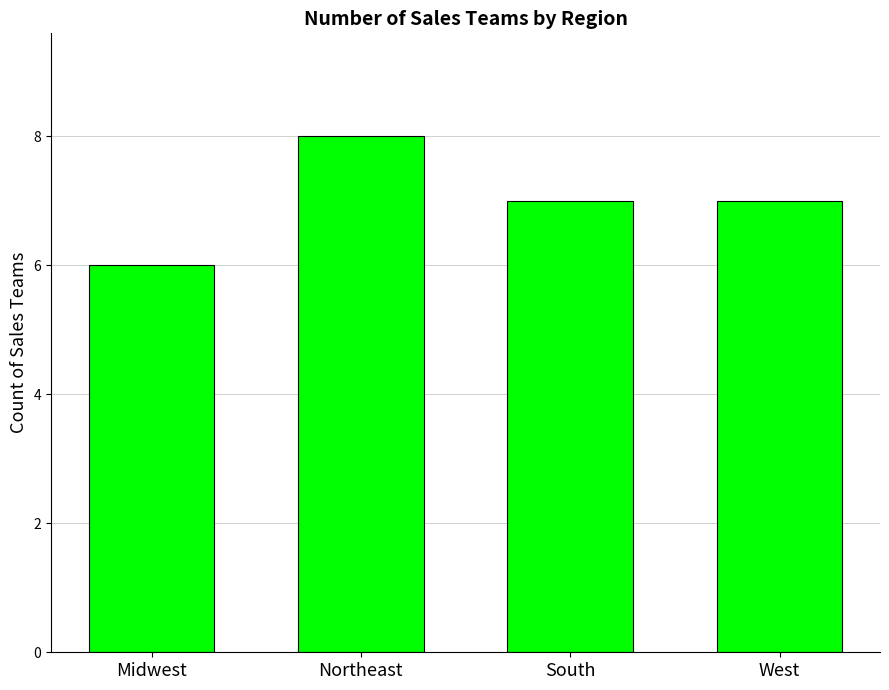

How many categories are shown in the chart?

4